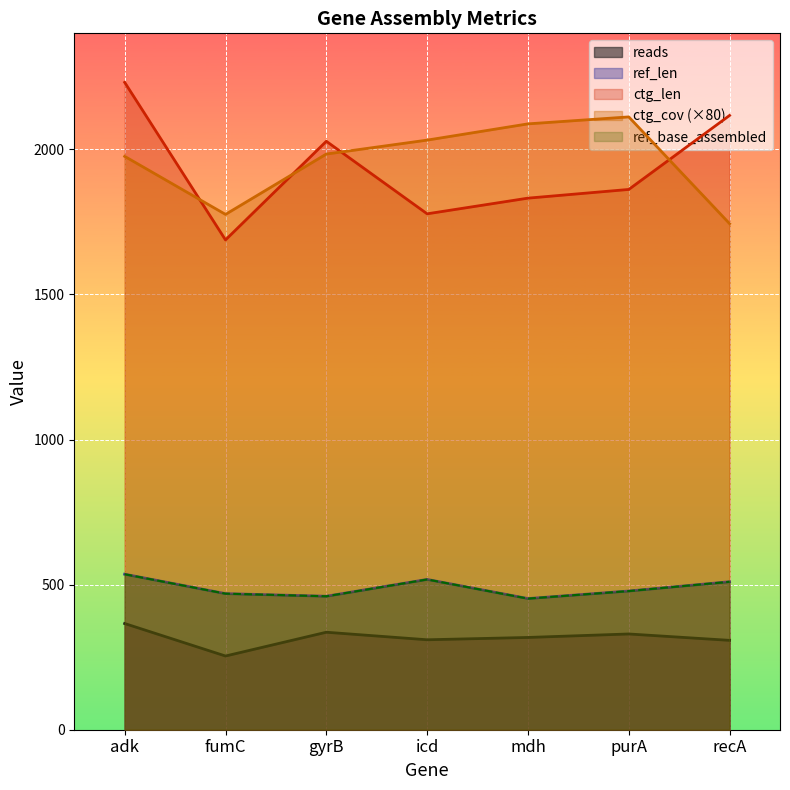

Is the value of ctg_cov at adk greater than the value of ref_len at recA?

Yes